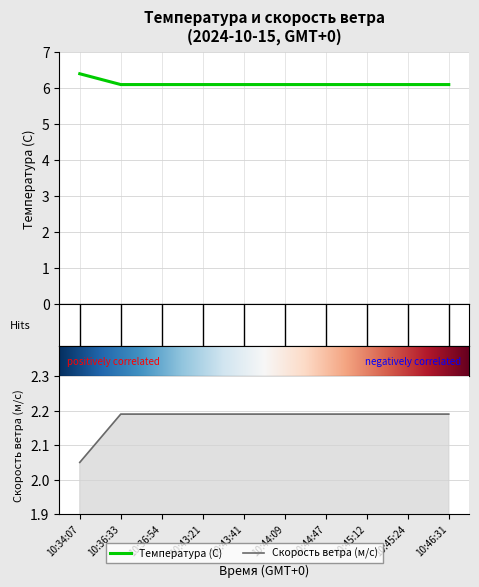

What is the approximate value of Скорость ветра (м/с) at 10:43:41?

2.2